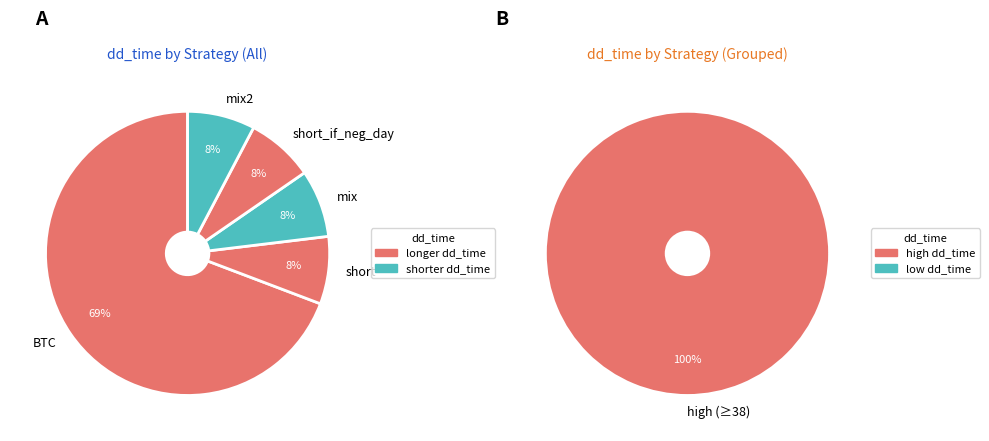

The mix2 slice represents 8% of the pie. True or false?

True